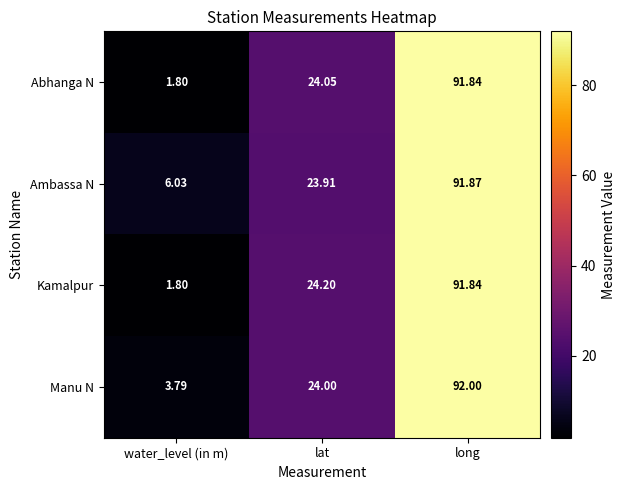

Which category has the lowest value in the Ambassa N series?

water_level (in m)